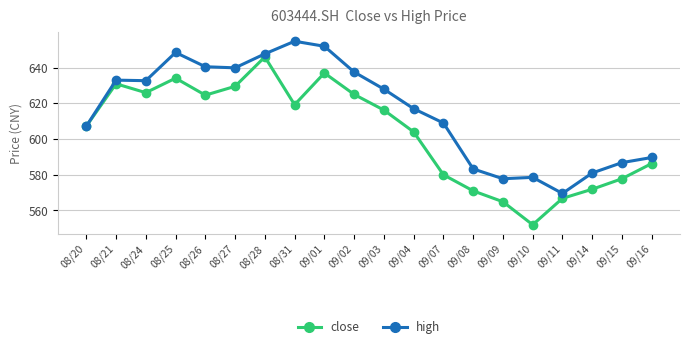

At which category does the chart reach its peak across all series?

08/31